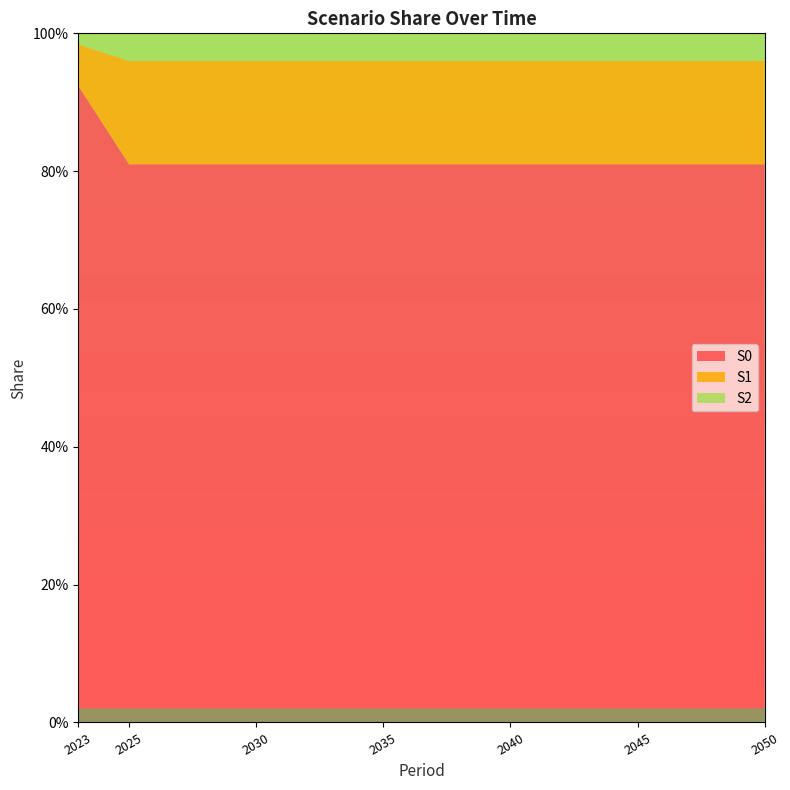

Reading left to right, what are all the values shown in this chart?

S0: 0.9	0.8	0.8	0.8	0.8	0.8	0.8
S1: 0.1	0.1	0.1	0.1	0.1	0.1	0.1
S2: 0.0	0.0	0.0	0.0	0.0	0.0	0.0